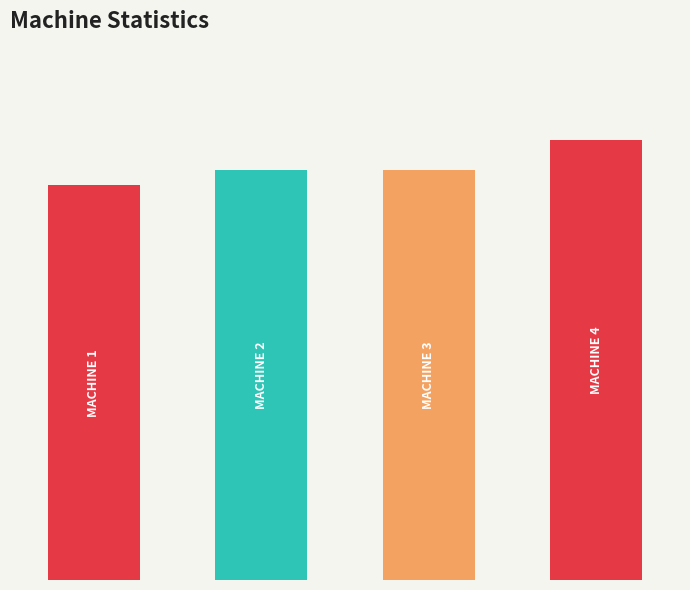

Reading left to right, what are all the values shown in this chart?

52	54	54	58